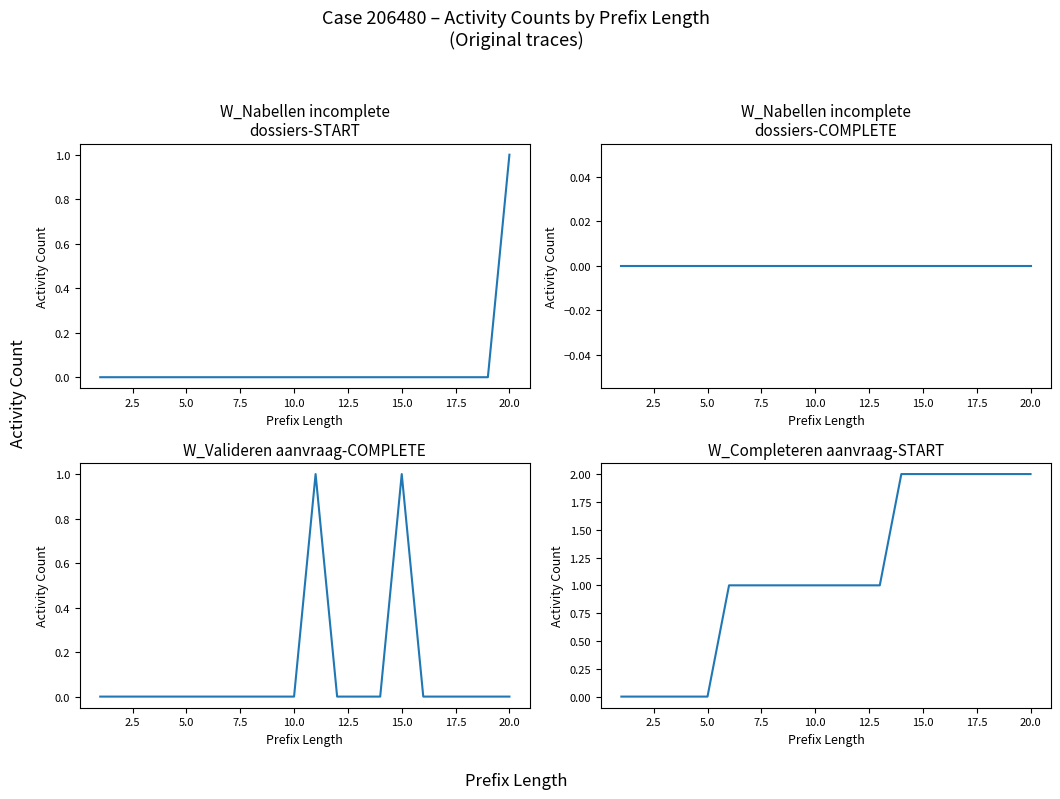

Rank the series by their maximum value, from highest to lowest.

W_Completeren aanvraag-START, W_Nabellen incomplete dossiers-START, W_Valideren aanvraag-COMPLETE, W_Nabellen incomplete dossiers-COMPLETE